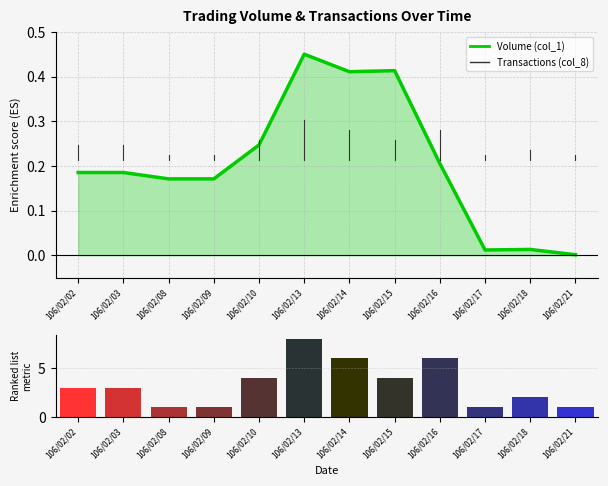

Which series has the largest total across all categories?

Transactions (col_8)